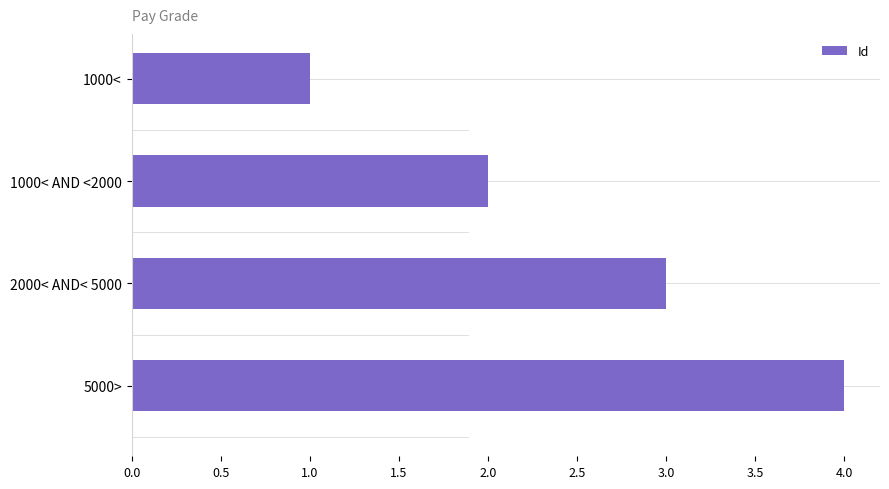

The chart shows a value of 2 at 2000< AND< 5000. True or false?

False